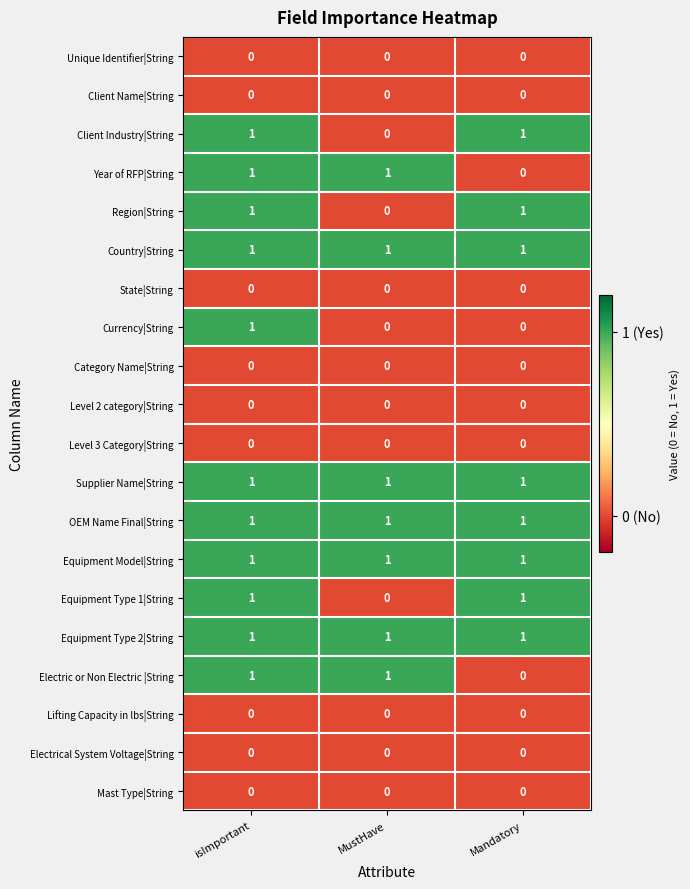

What is the total value across all series at MustHave?

7